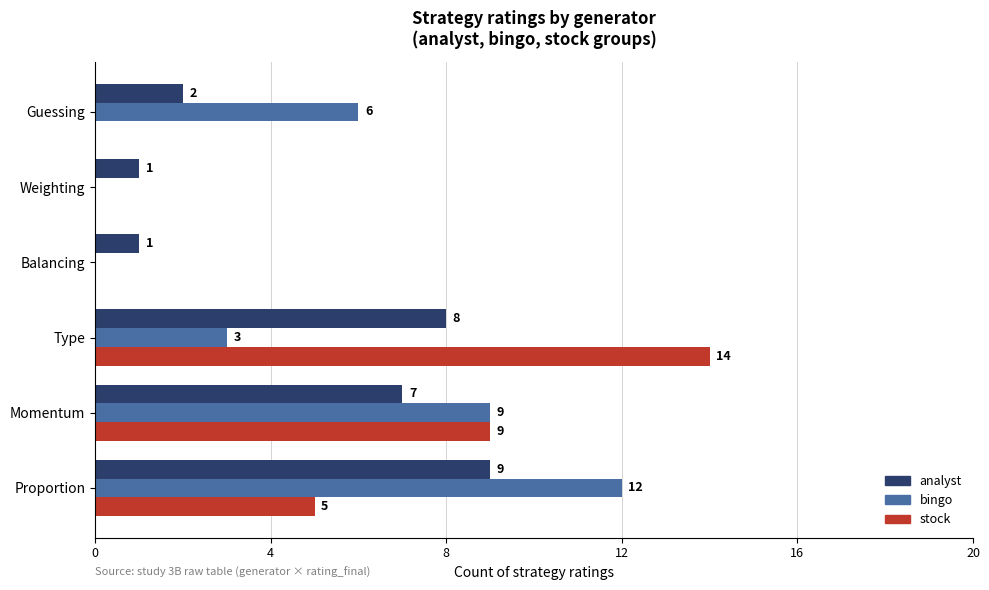

Between Momentum and Guessing, which series saw the biggest shift?

stock